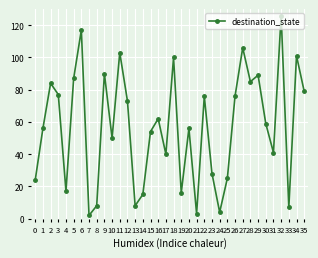

Reading left to right, what are all the values shown in this chart?

24	56	84	77	17	87	117	2	8	90	50	103	73	8	15	54	62	40	100	16	56	3	76	28	4	25	76	106	85	89	59	41	126	7	101	79